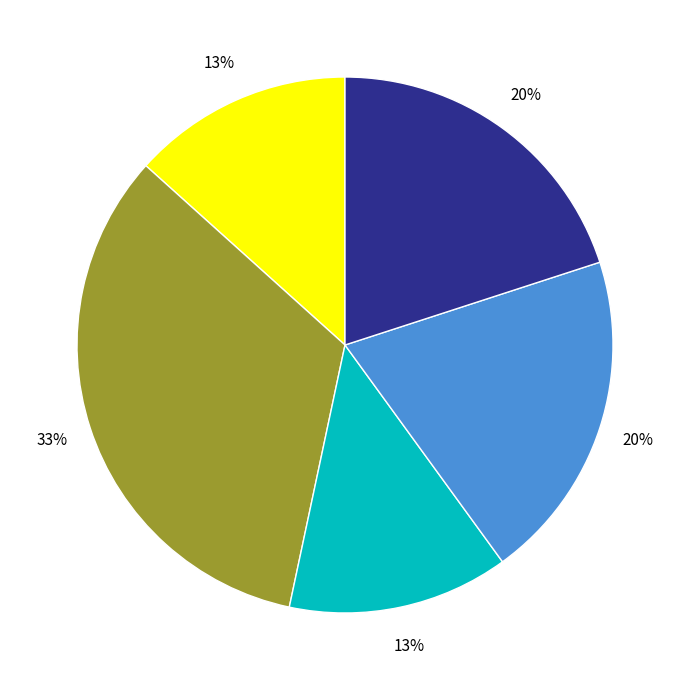

Is there a majority slice in this chart?

No